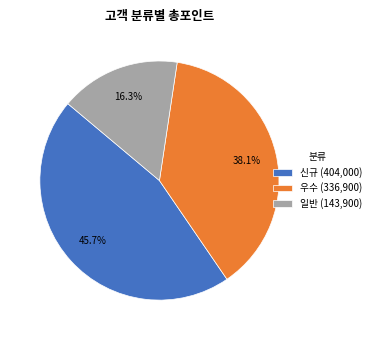

Is there any slice that represents more than half of the pie?

No